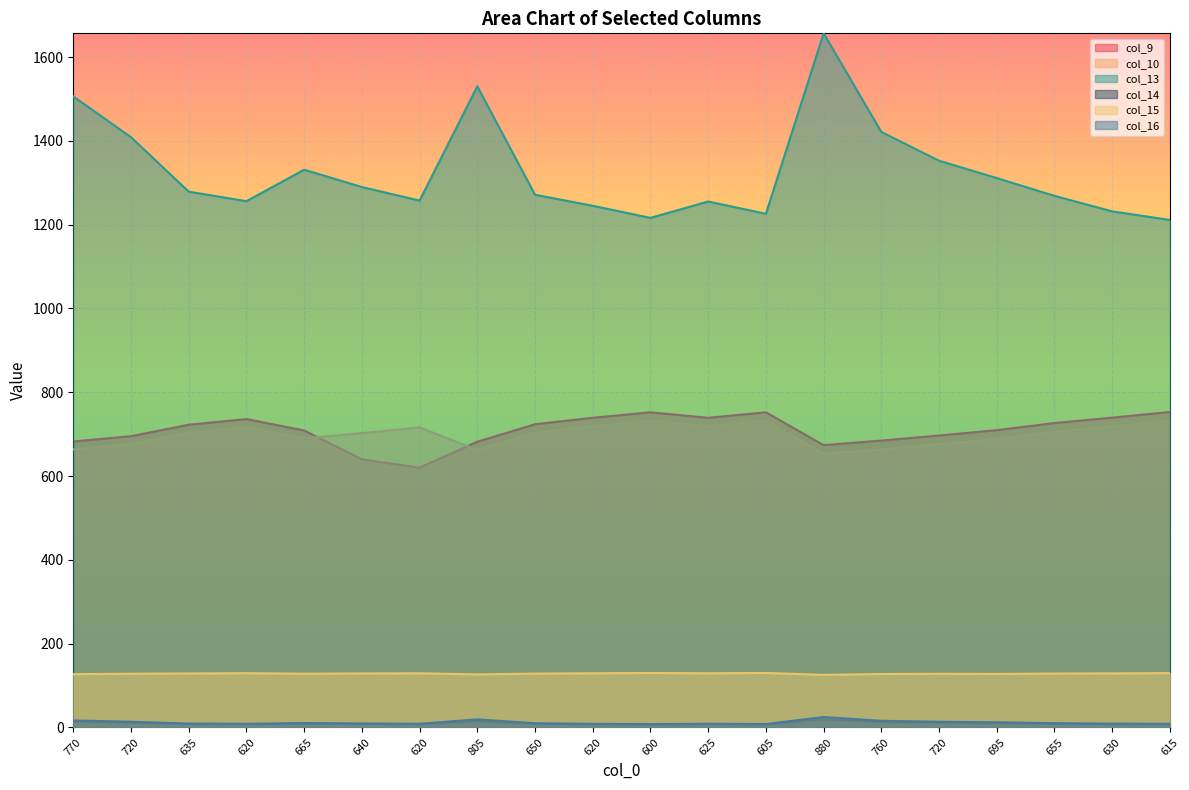

List the series in order of their peak value, lowest first.

col_14, col_16, col_15, col_10, col_9, col_13